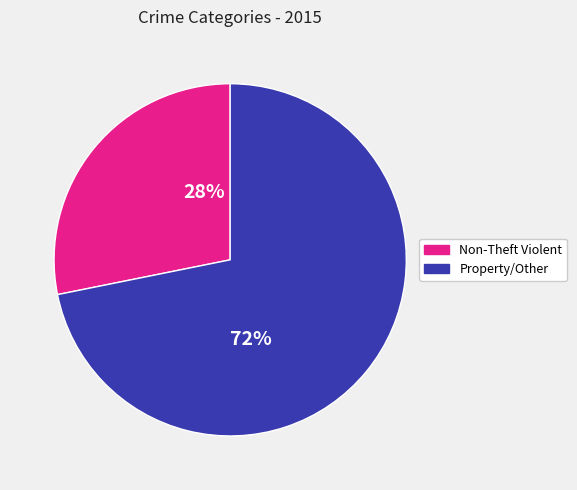

What is the ratio of the value at Non-Theft Violent to the value at Property/Other?

0.4